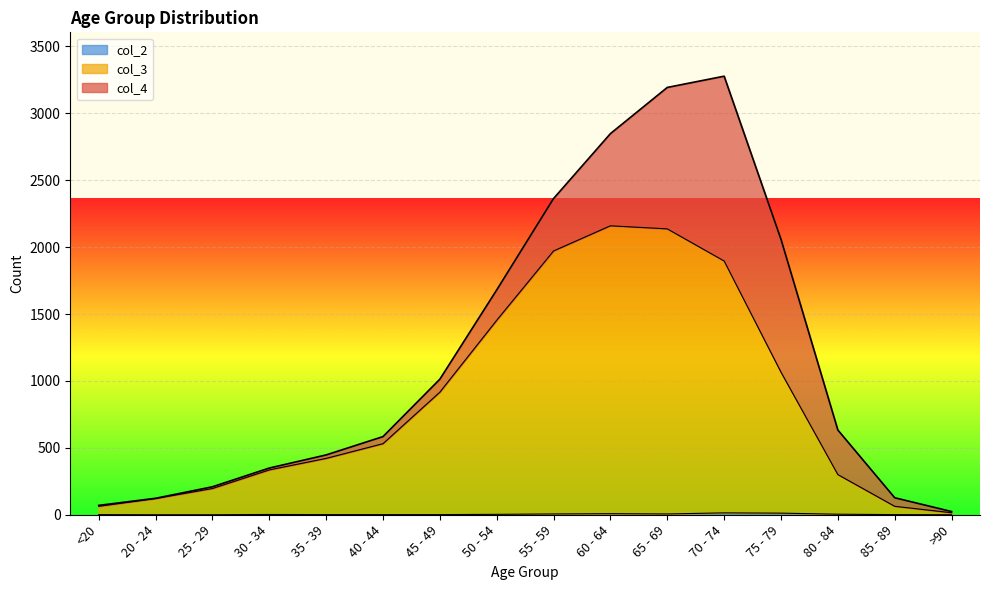

Is it true that col_2 equals 2 at 50 - 54?

False